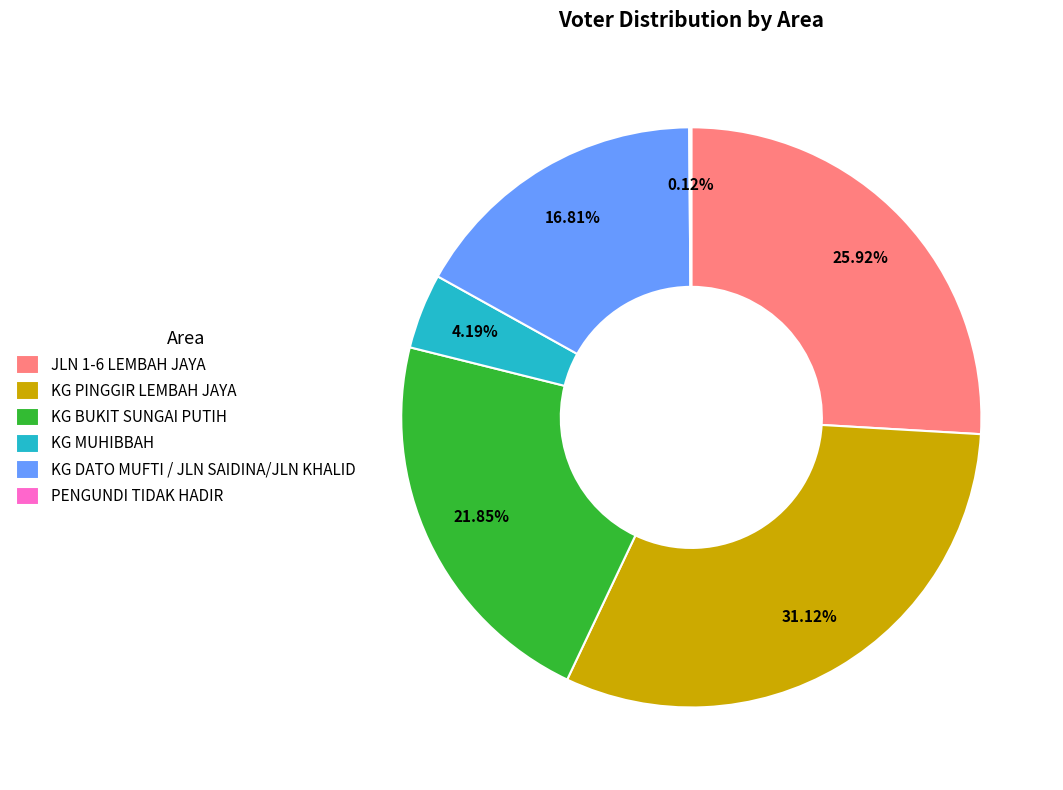

Combined, do KG BUKIT SUNGAI PUTIH and KG DATO MUFTI / JLN SAIDINA/JLN KHALID account for over 50%?

No